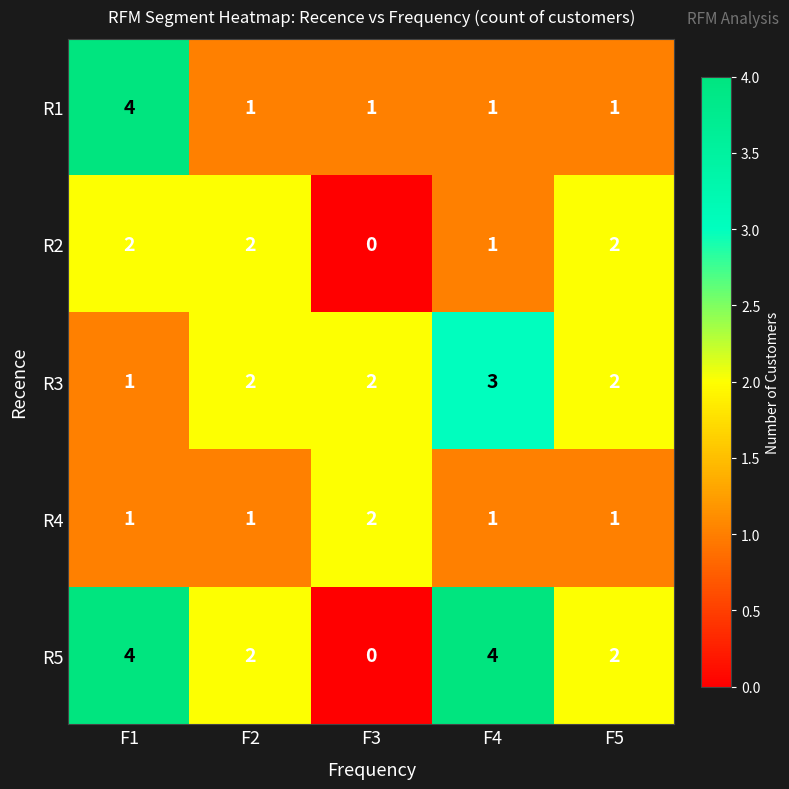

Reading left to right, transcribe all the data shown in this chart.

R1: 4	1	1	1	1
R2: 2	2	0	1	2
R3: 1	2	2	3	2
R4: 1	1	2	1	1
R5: 4	2	0	4	2